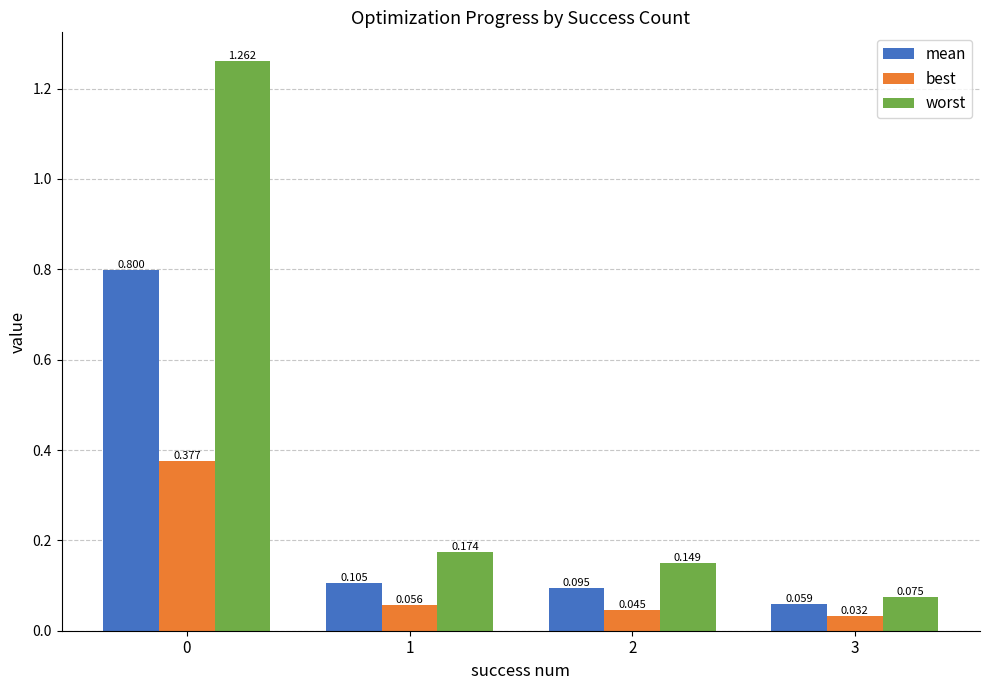

List the series in order of their peak value, lowest first.

best, mean, worst